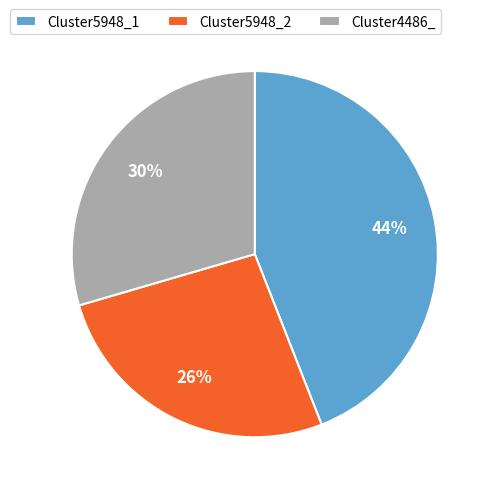

Does Cluster4486_ represent more than half of the total?

No